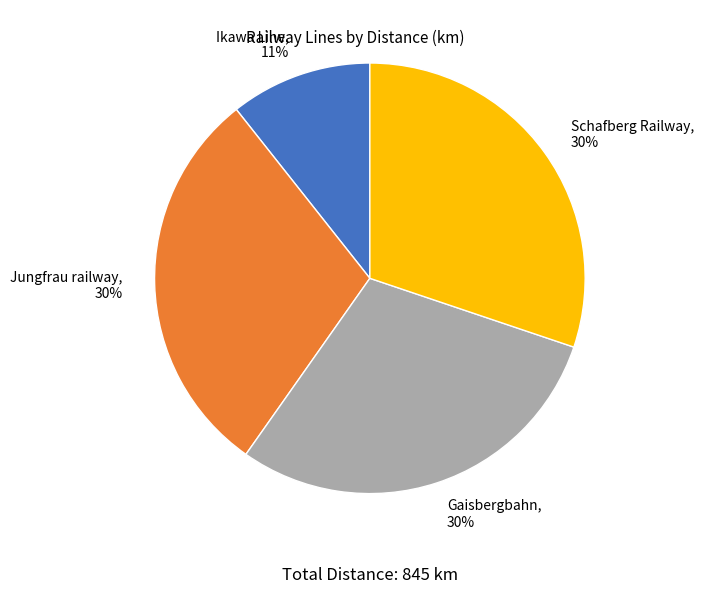

What is the smallest slice in the pie chart?

Ikawa Line